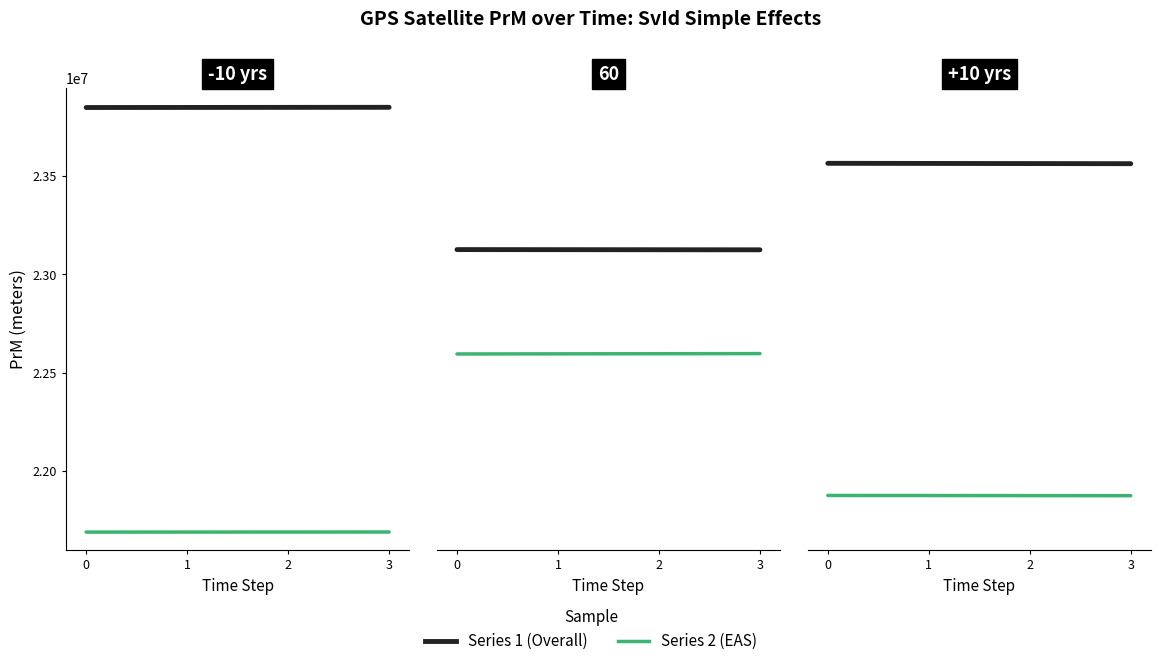

Reading left to right, what are all the values shown in this chart?

G13: 23848920.8	23849263.1	23849614.8	23849966.4
G15: 21689218.8	21689416.1	21689594.2	21689761.2
G21: 23126228.7	23125851.9	23125464.6	23125085.3
G29: 22595275.4	22595909.1	22596546.2	22597179.0
G27: 23565081.2	23564441.2	23563799.9	23563166.1
G10: 21875644.1	21875219.6	21874796.6	21874378.9